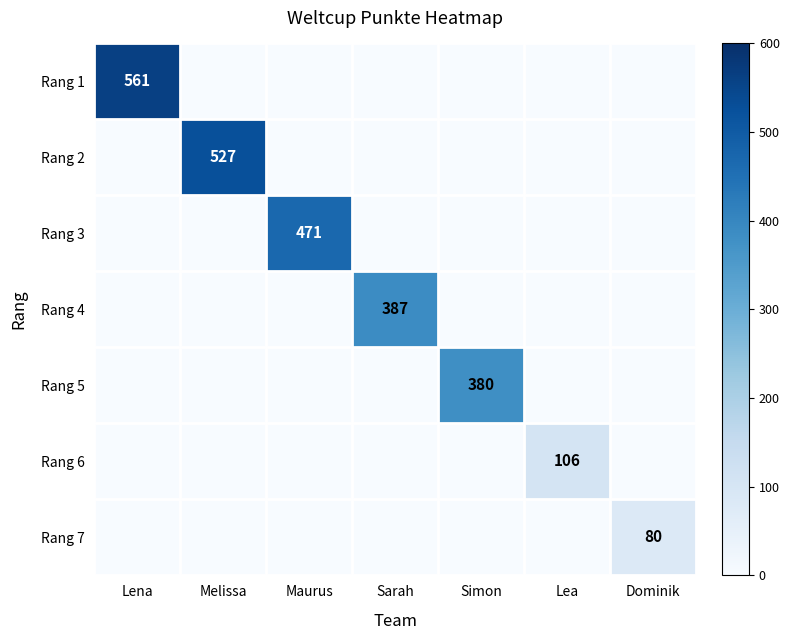

The value of Rang 1 at Lena is 561. True or false?

True